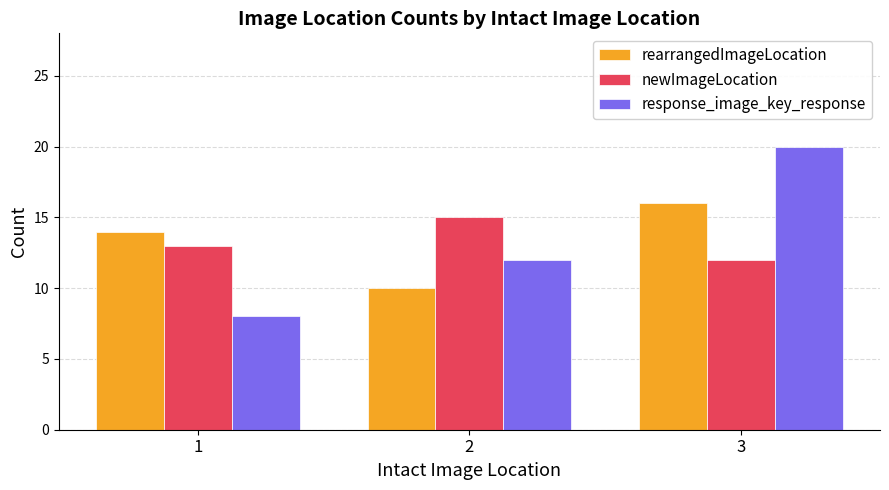

What is the value of the response_image_key_response bar at the 1st from the left?

8